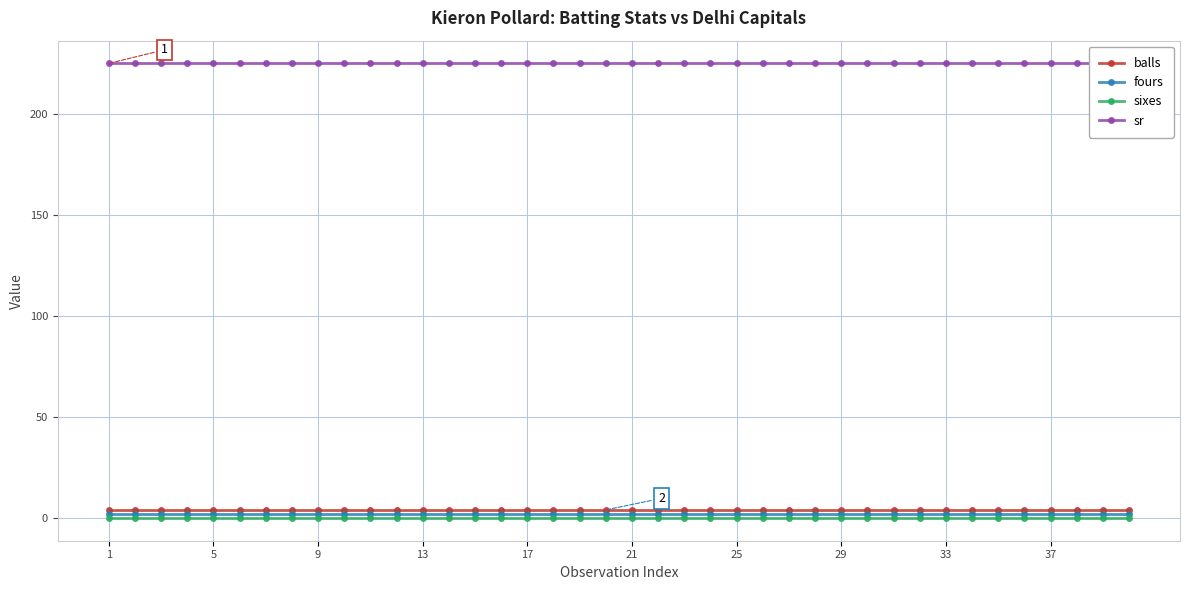

Count the number of data series in this chart.

4